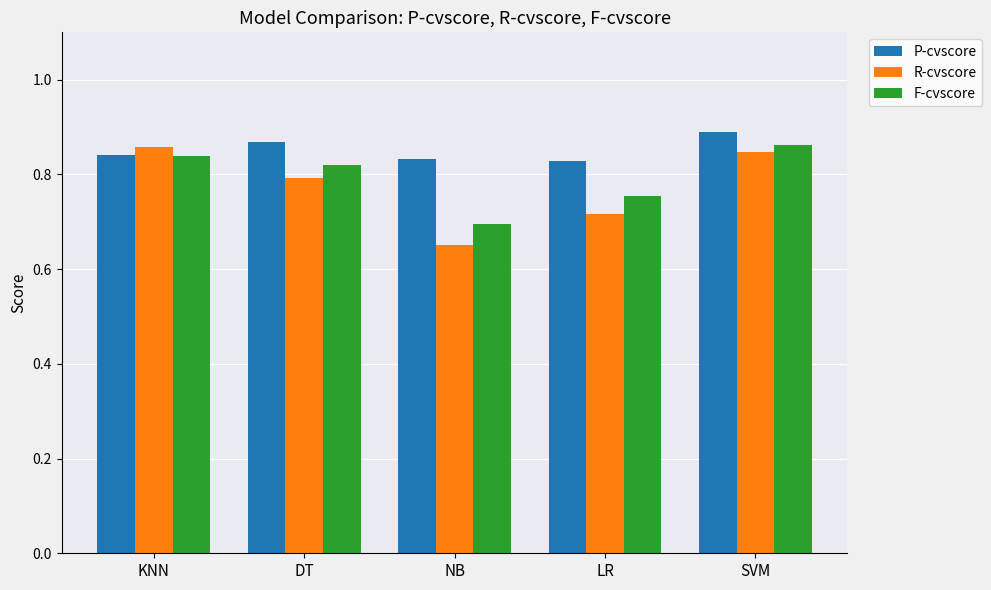

What is the difference between the maximum and minimum values in the R-cvscore series?

0.2